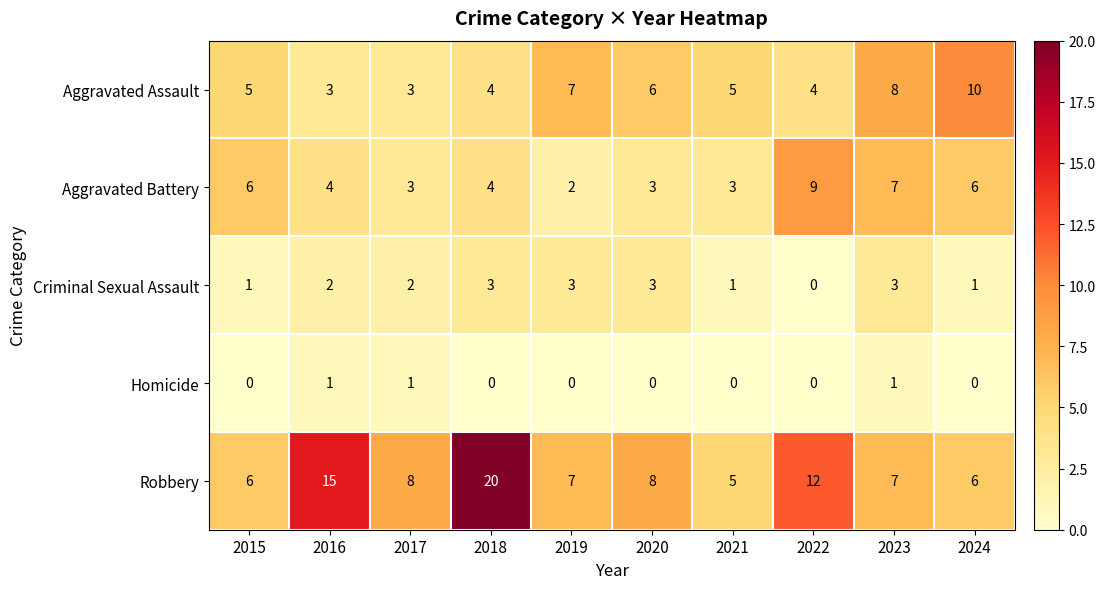

True or false: Aggravated Assault has a value of 4 at 2018.

True